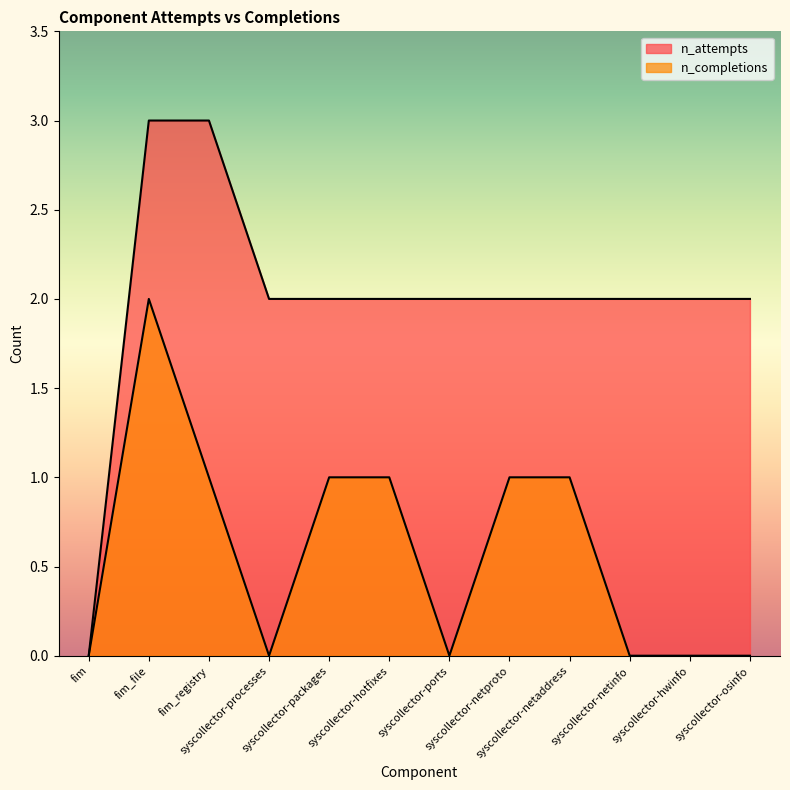

At which category does n_completions reach its first local peak?

fim_file